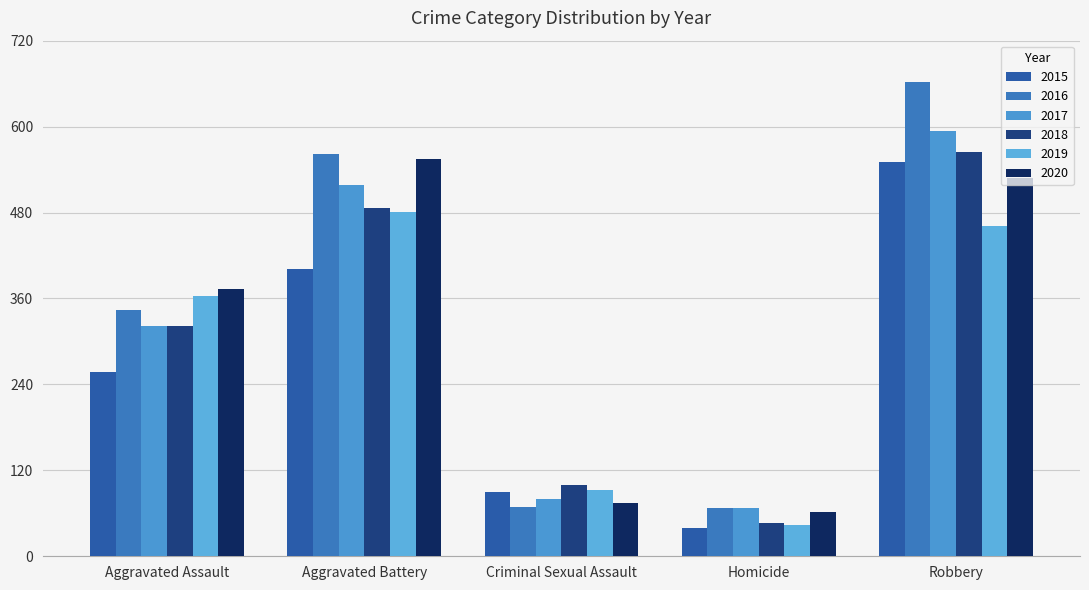

Which category has the highest value across all series?

Robbery